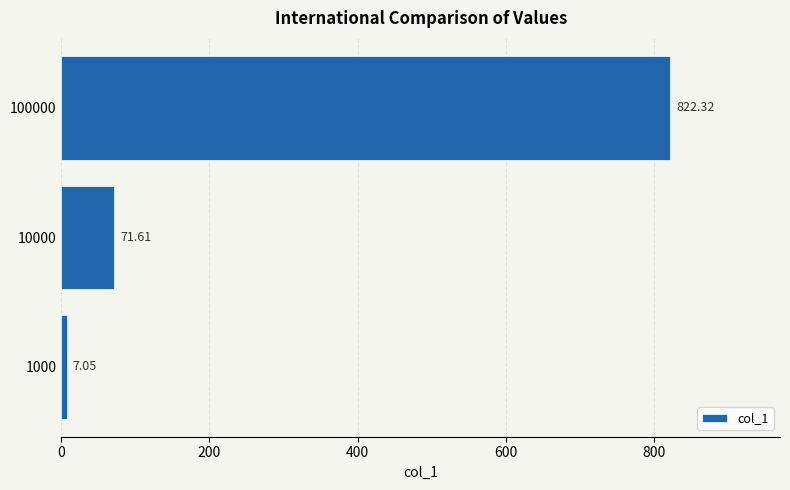

Rank the categories by value from lowest to highest.

1000, 10000, 100000